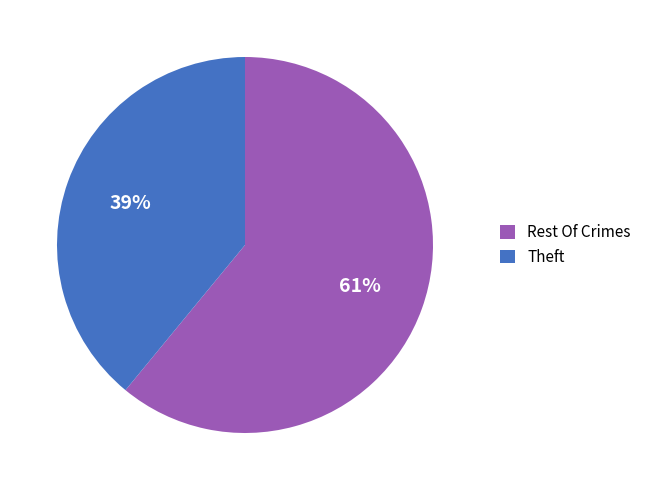

To the nearest percent, what is the average slice percentage?

50%